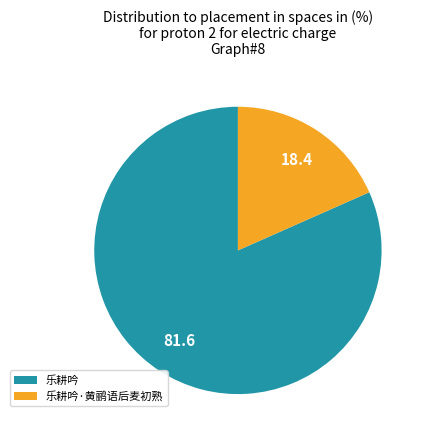

What is the ratio of the value at 乐耕吟·黄鹂语后麦初熟 to the value at 乐耕吟?

0.2